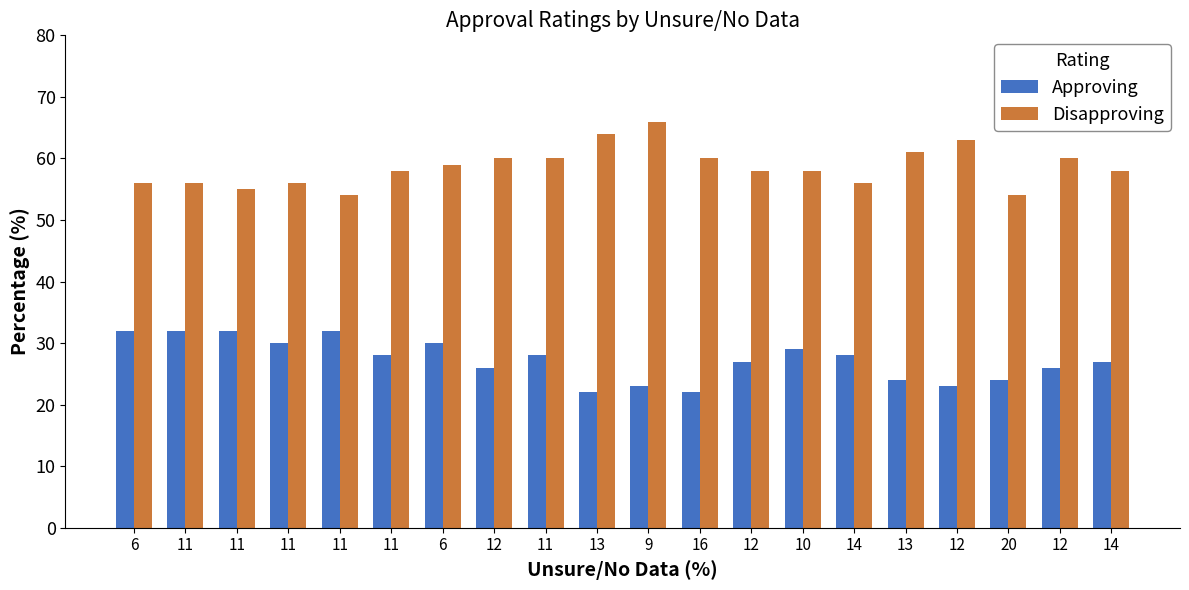

How many categories are shown in the chart?

20